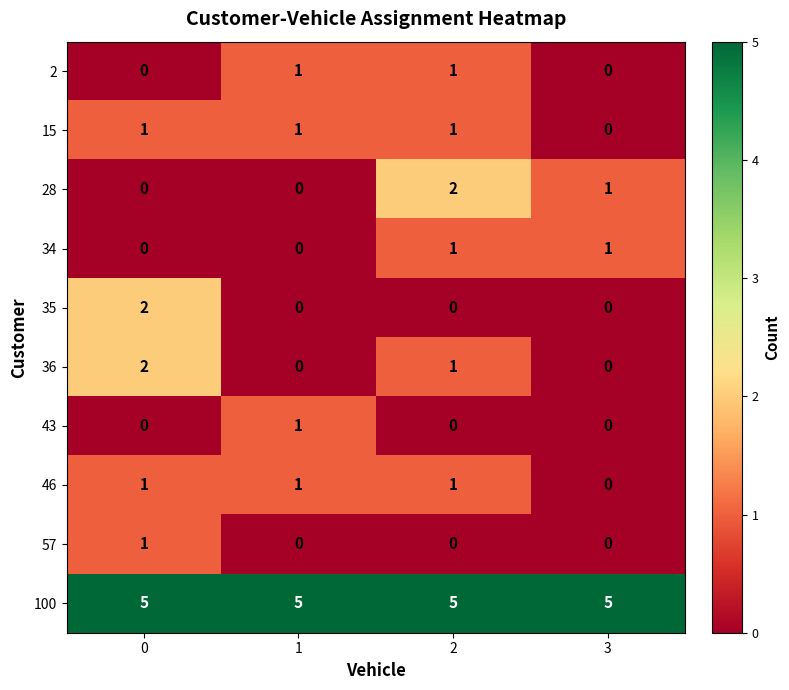

What is the difference between the highest and lowest values at 0?

5